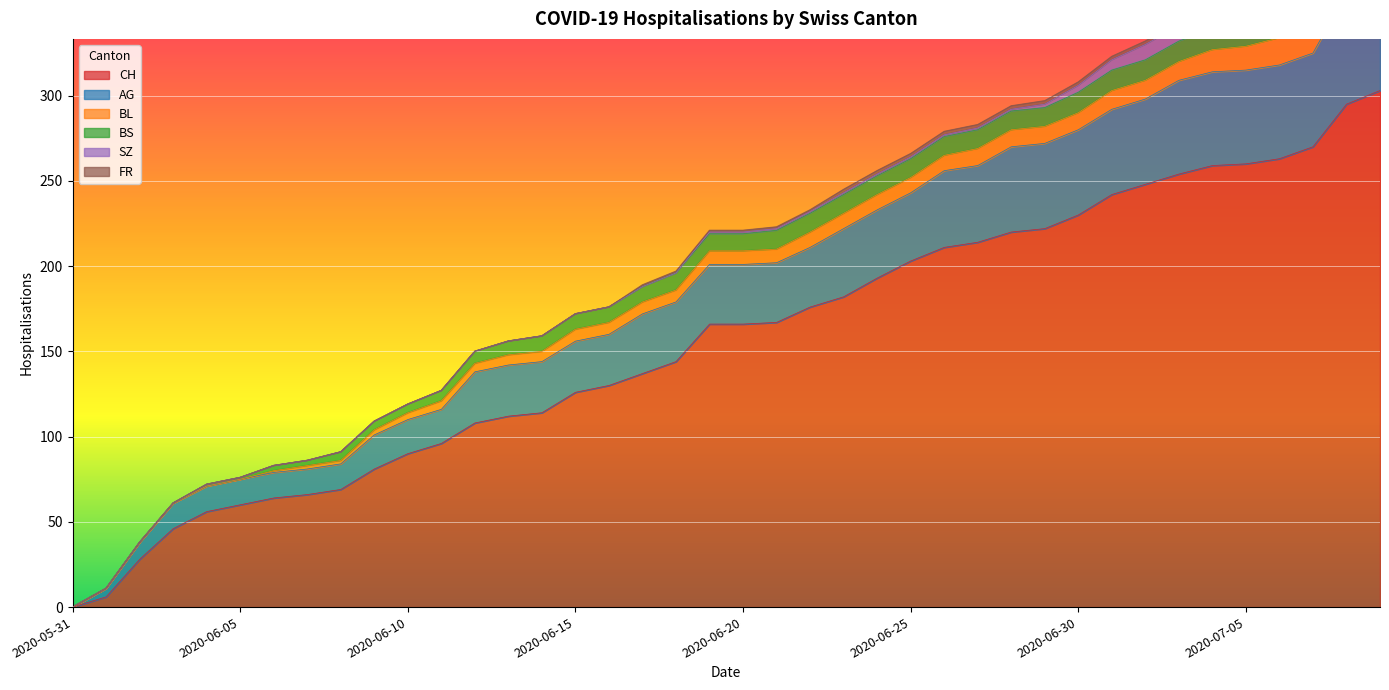

Reading left to right, transcribe all the data shown in this chart.

CH: 0	6	28	46	56	60	64	66	69	81	90	96	108	112	114	126	130	137	144	166	166	167	176	182	193	203	211	214	220	222	230	242	248	254	259	260	263	270	295	303
AG: 0	5	10	15	15	15	15	15	15	20	20	20	30	30	30	30	30	35	35	35	35	35	35	40	40	40	45	45	50	50	50	50	50	55	55	55	55	55	65	70
BL: 0	0	0	0	0	0	1	2	2	3	4	5	5	6	6	7	7	7	7	8	8	8	9	9	9	9	9	10	10	10	10	11	11	11	13	14	16	18	19	20
BS: 0	0	0	0	1	1	3	3	5	5	5	6	7	8	9	9	9	9	10	10	10	11	11	11	11	11	11	11	11	11	12	12	12	12	12	12	12	12	12	12
SZ: 0	0	0	0	0	0	0	0	0	0	0	0	0	0	0	0	0	0	0	1	1	1	1	1	1	1	1	1	1	2	4	6	9	9	9	9	9	9	17	17
FR: 0	0	0	0	0	0	0	0	0	0	0	0	0	0	0	0	0	1	1	1	1	1	1	2	2	2	2	2	2	2	2	2	2	2	2	2	2	2	2	2